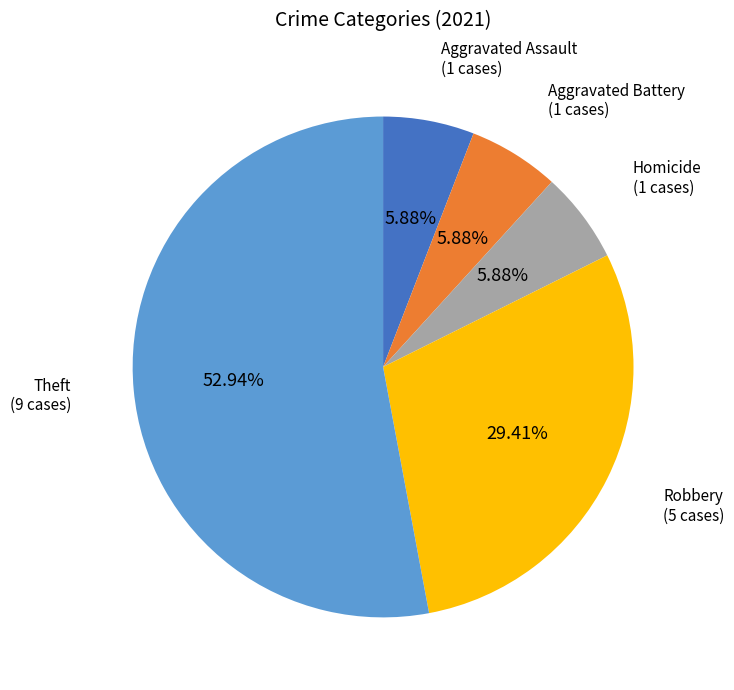

Does any single category account for the majority?

Yes